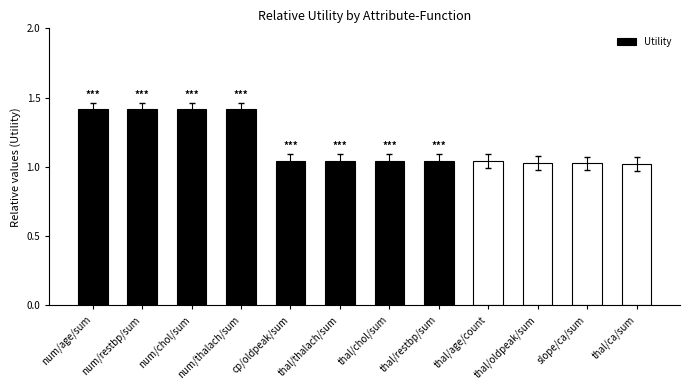

What is the maximum value shown in the chart?

1.4